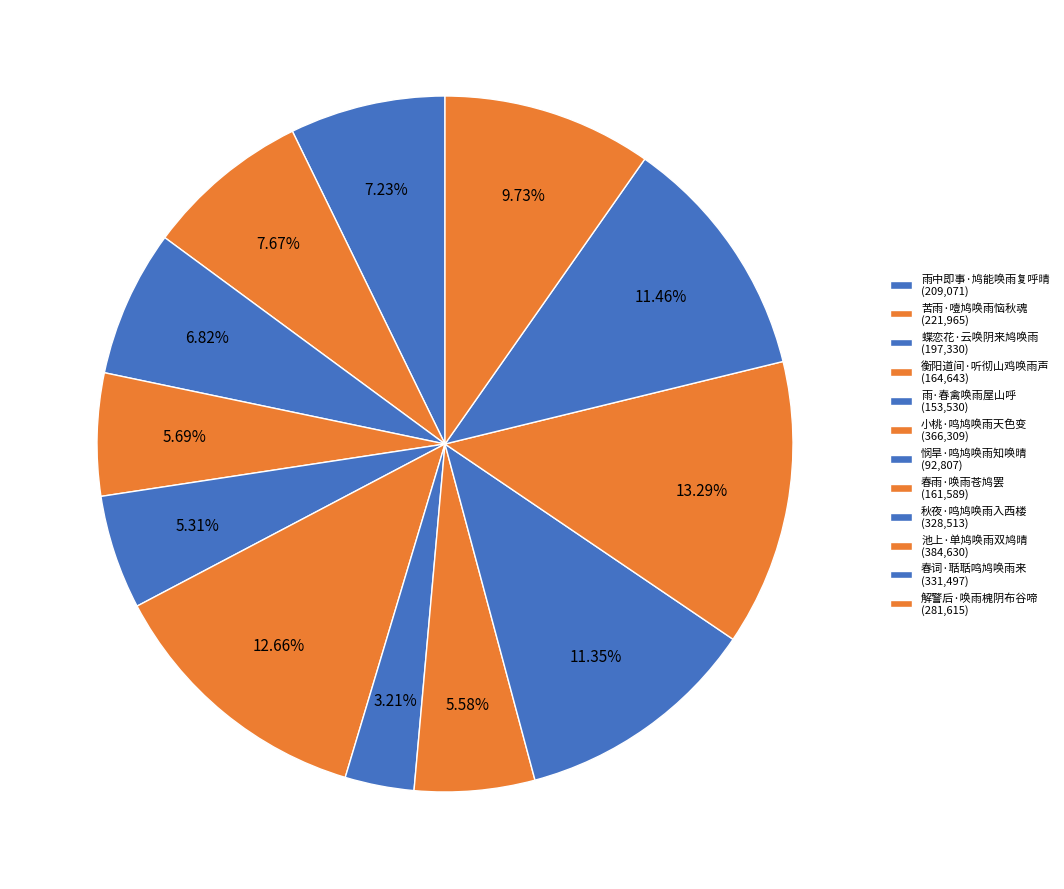

Count the number of slices in the pie.

12